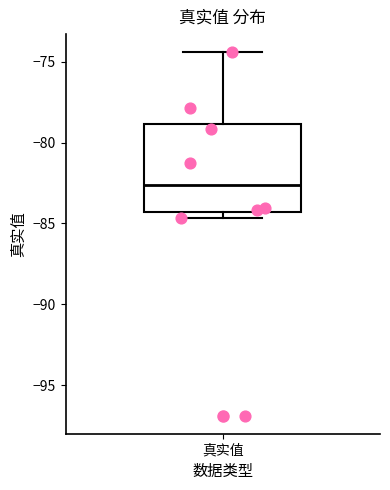

Transcribe this box plot: give where the median line is, the range the box spans, and where the two whiskers end, as read against the y-axis. The values are not printed on the chart, so give them approximately, as read against the axis.

median -82.5, box -84.5 to -79.0, whiskers -84.5 (just below the box's lower edge) to -74.5